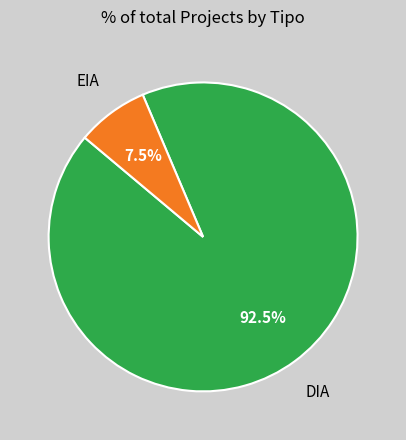

Is there a majority slice in this chart?

Yes